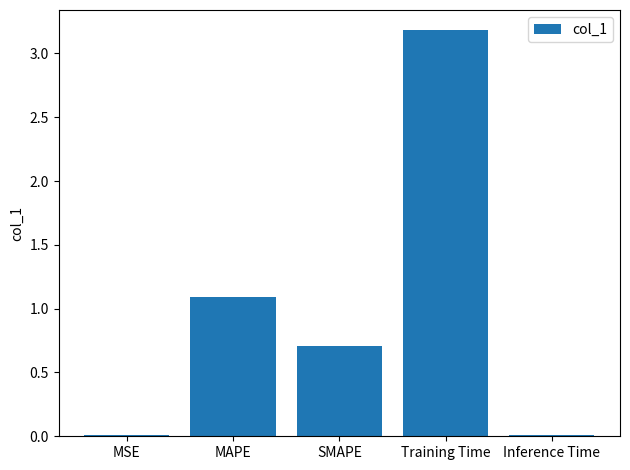

Is it true that the value at SMAPE is 0.7?

True